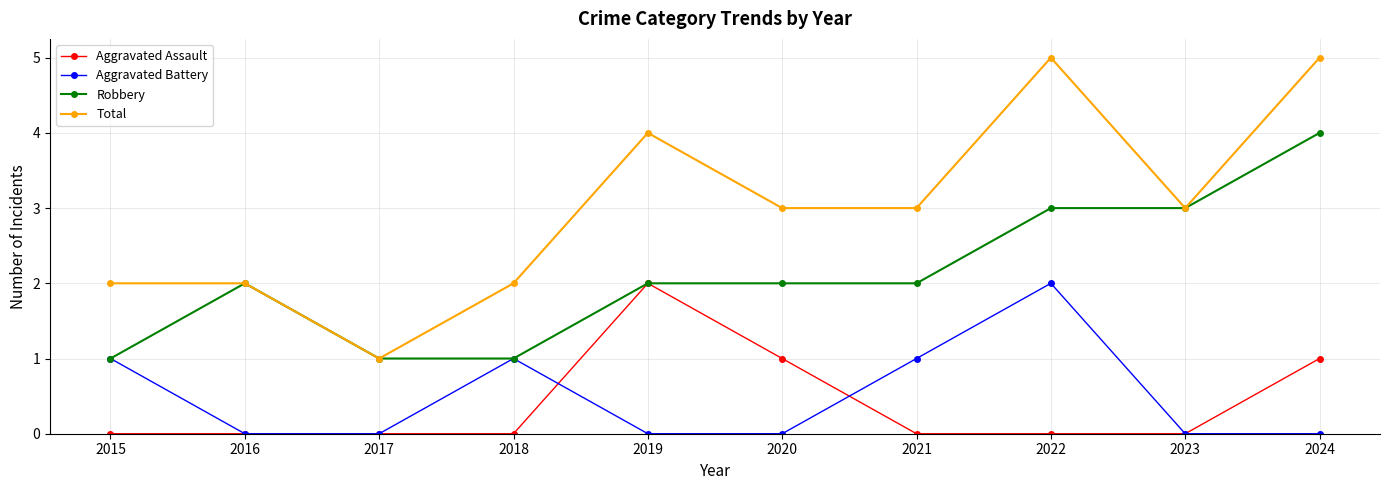

The value of Total at 2023 is 3. True or false?

True